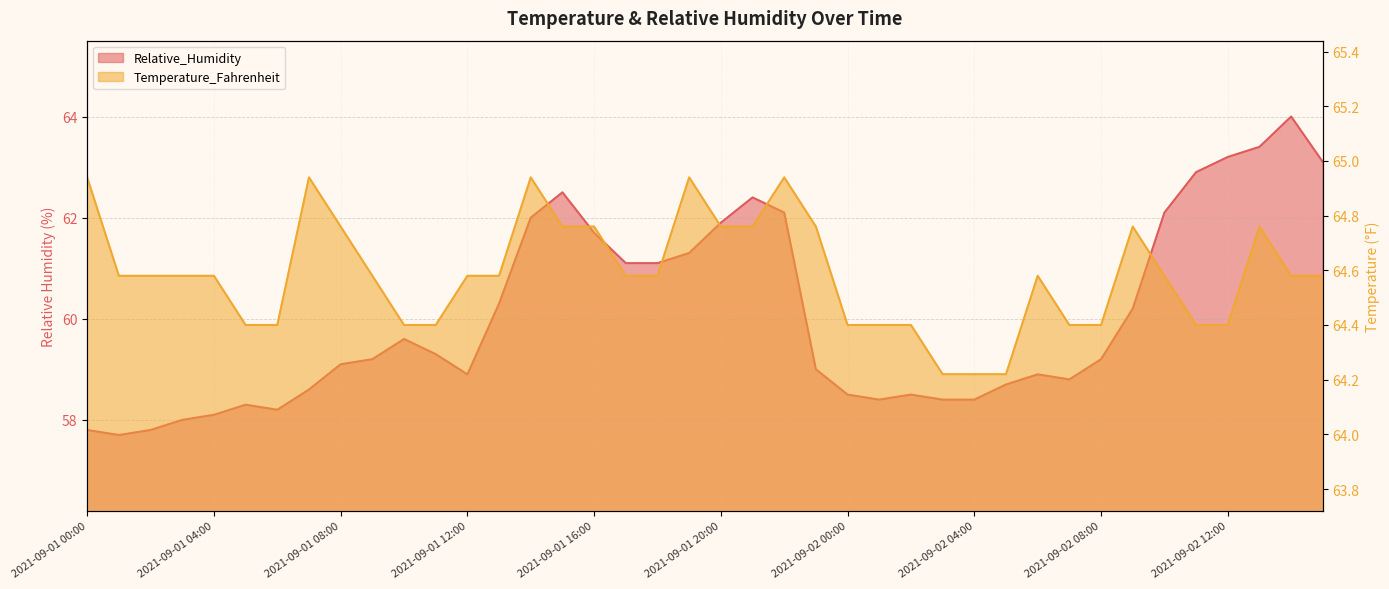

Which has a higher value, 2021-09-01 23:00 or 2021-09-02 15:00?

2021-09-02 15:00